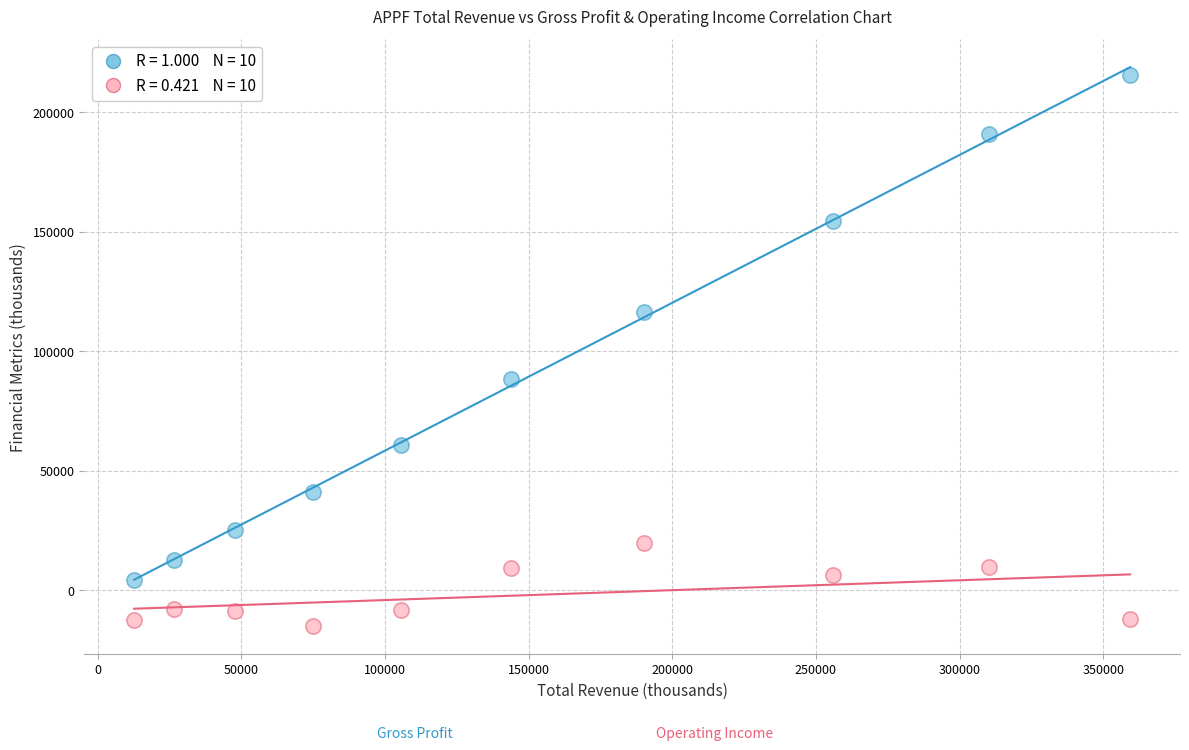

Across all data points, what is the range of Y values (max minus min)?

230400